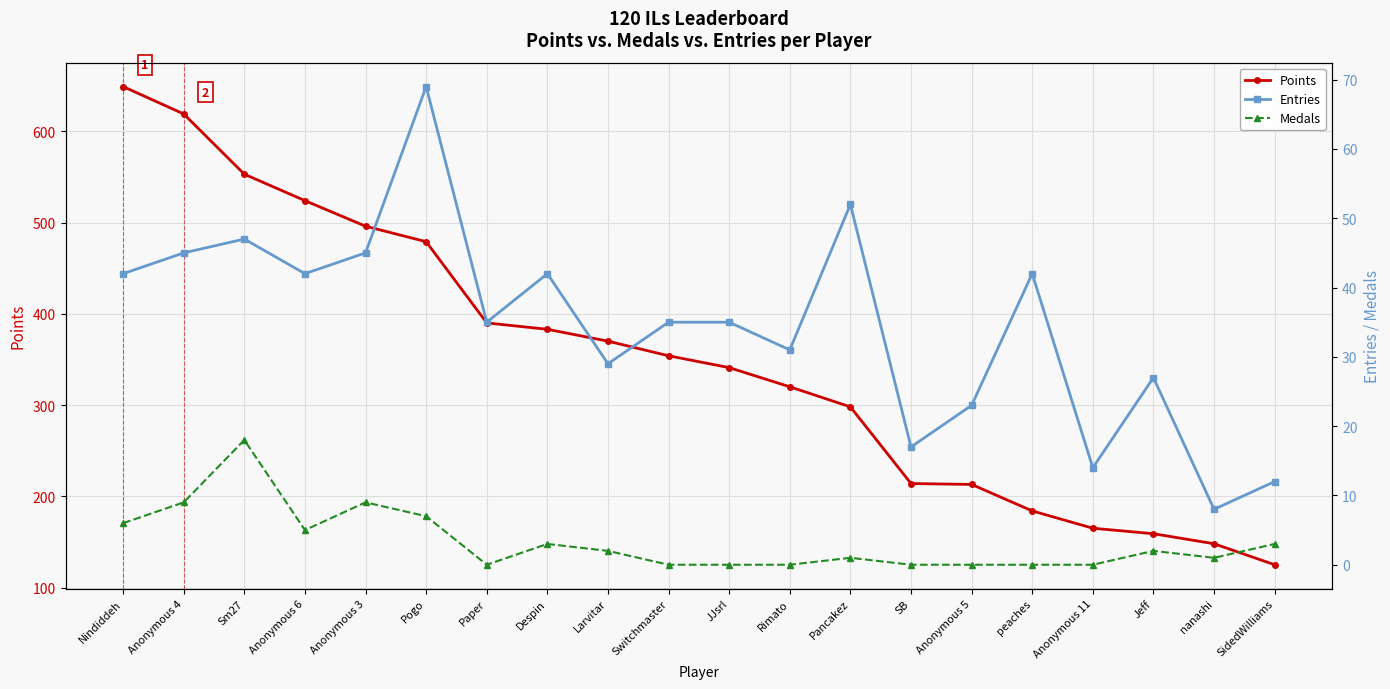

What is the value of the Entries point at the 7th from the left?

35